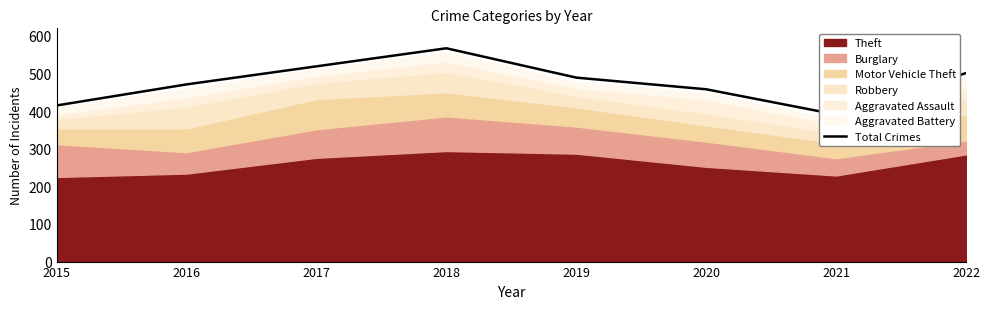

What is the difference between the second highest and minimum values?

128